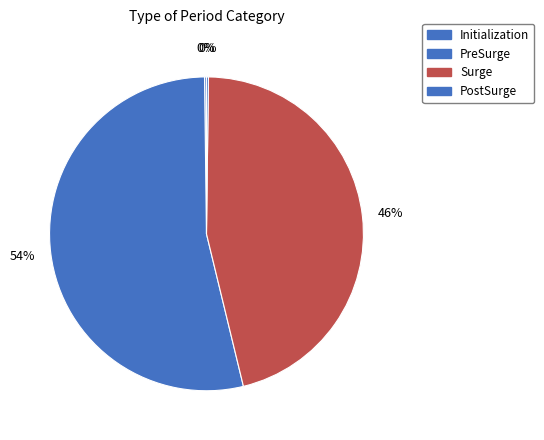

Is the sum of PostSurge and PreSurge greater than half?

Yes